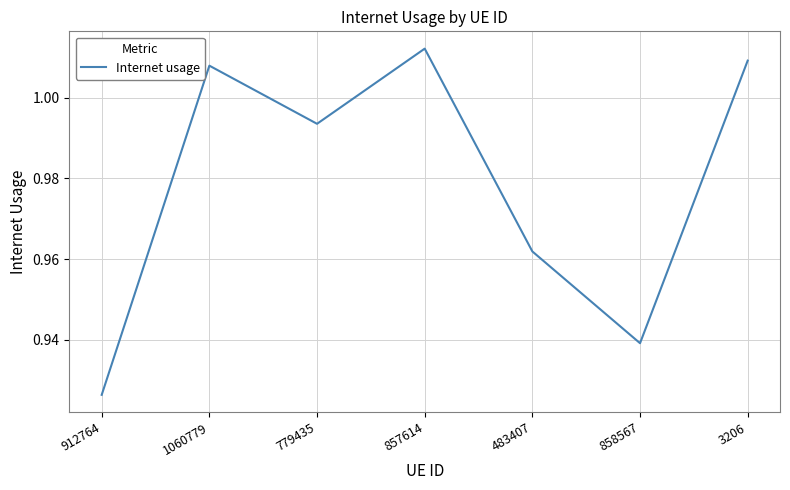

How many interior local peaks (higher than both neighbors) does the data have?

2